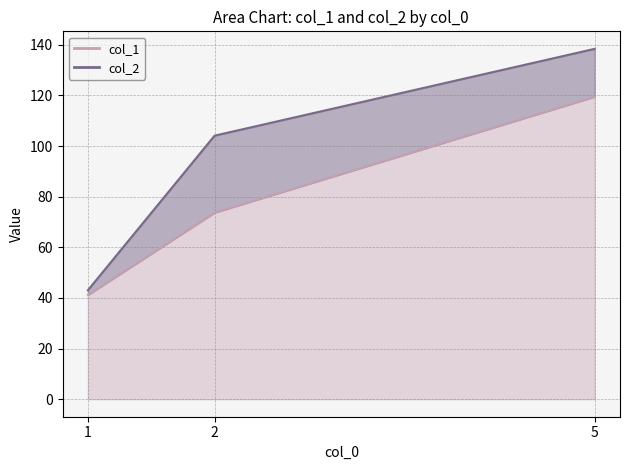

List the labels in order of col_2 value, largest first.

5, 2, 1